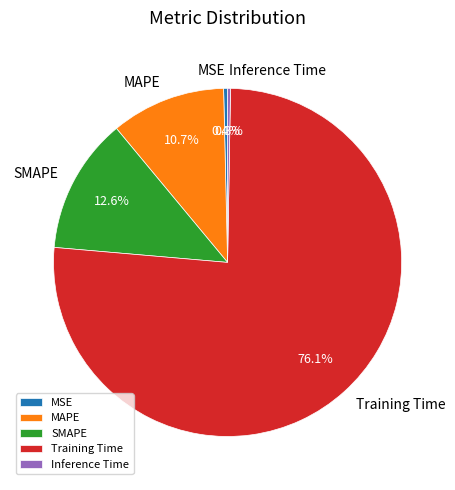

Combined, what portion of the pie is Training Time and SMAPE?

88.7%